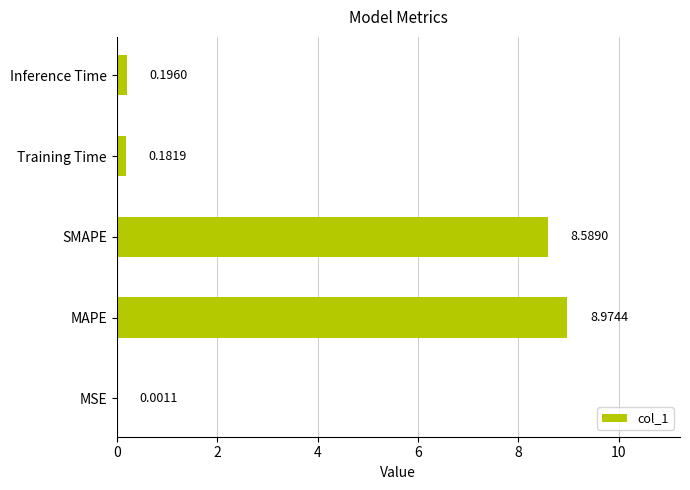

At which label is the value closest to 4?

Inference Time